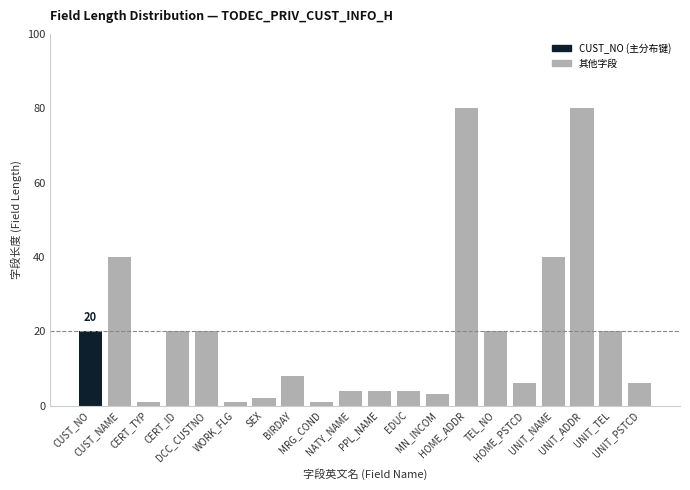

What is the greatest value displayed?

80